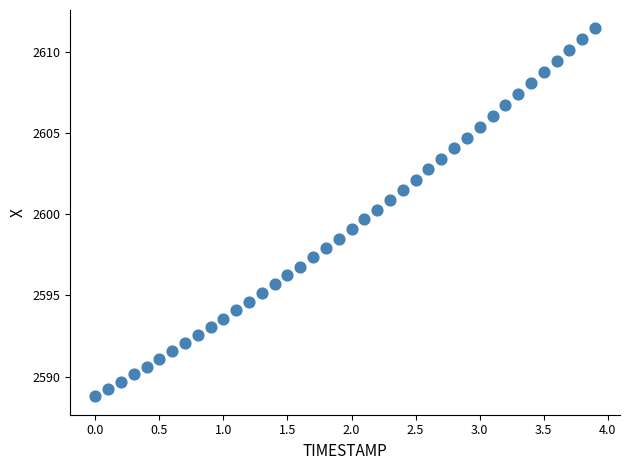

What is the range of X values (max minus min)?

3.9